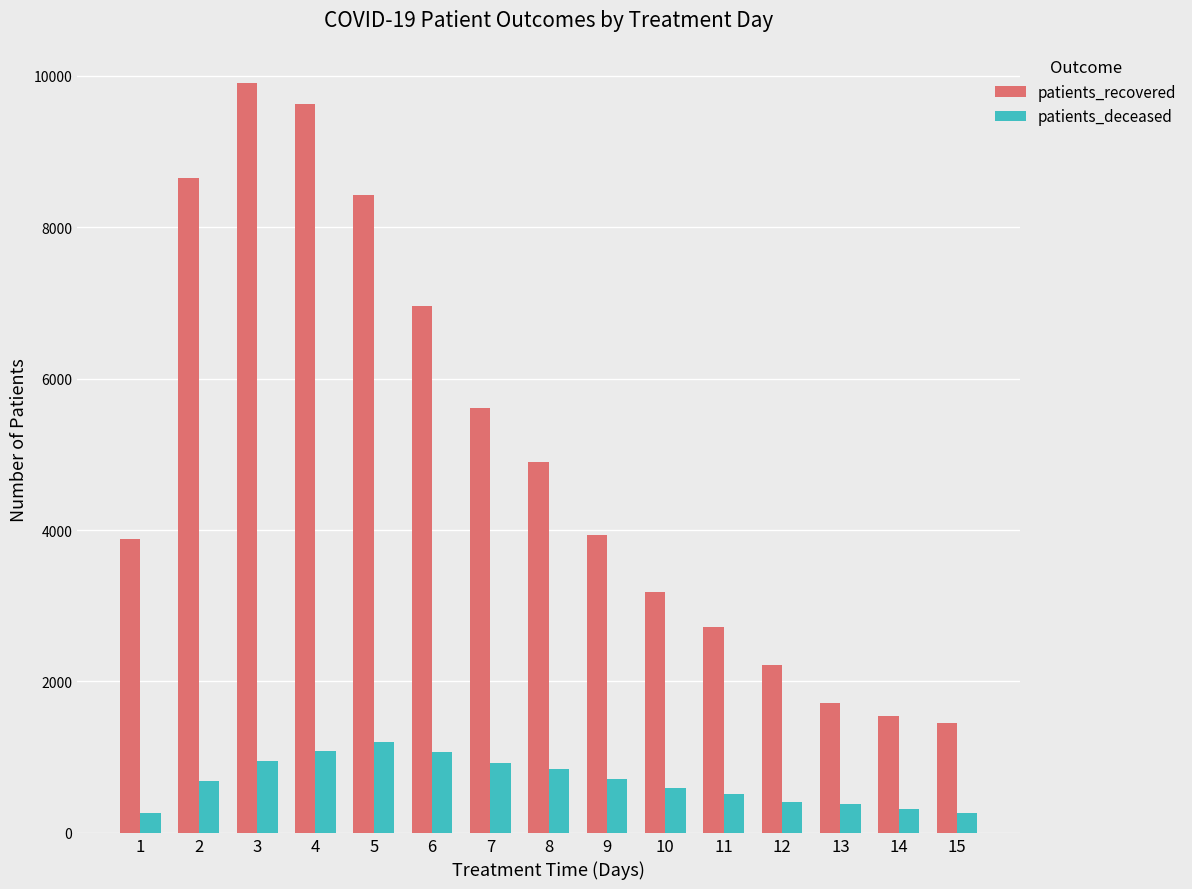

How many bars are there in total?

30